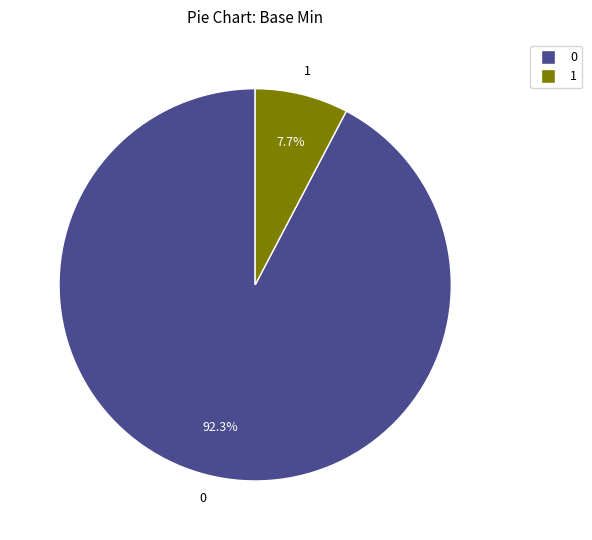

Is there a majority slice in this chart?

Yes